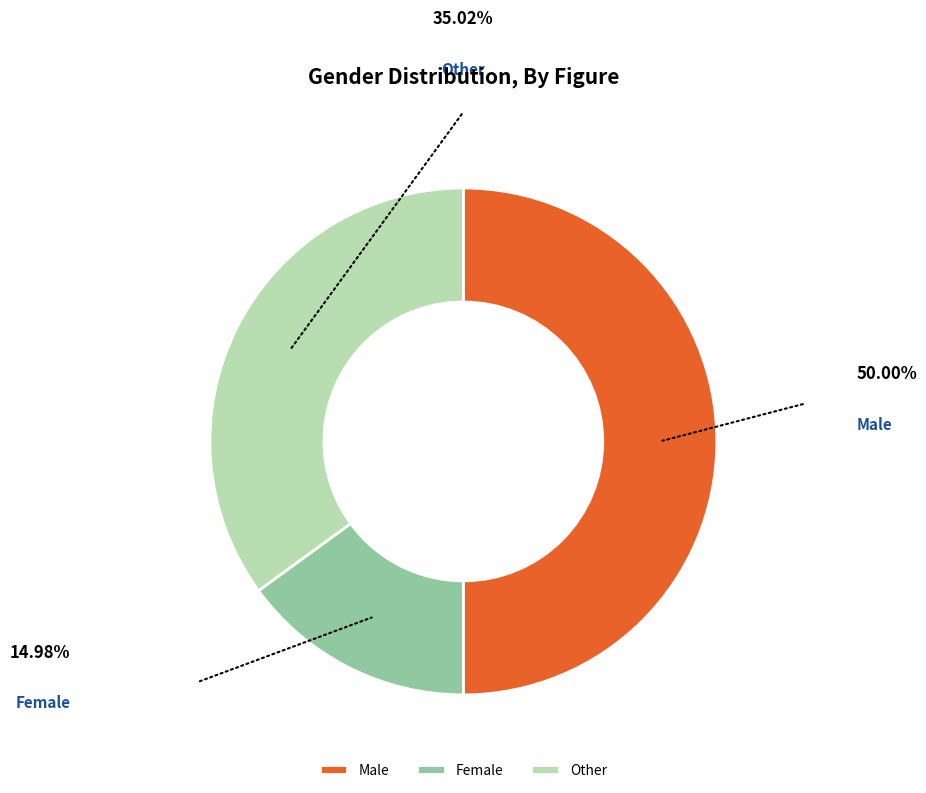

How many segments does this pie chart have?

3